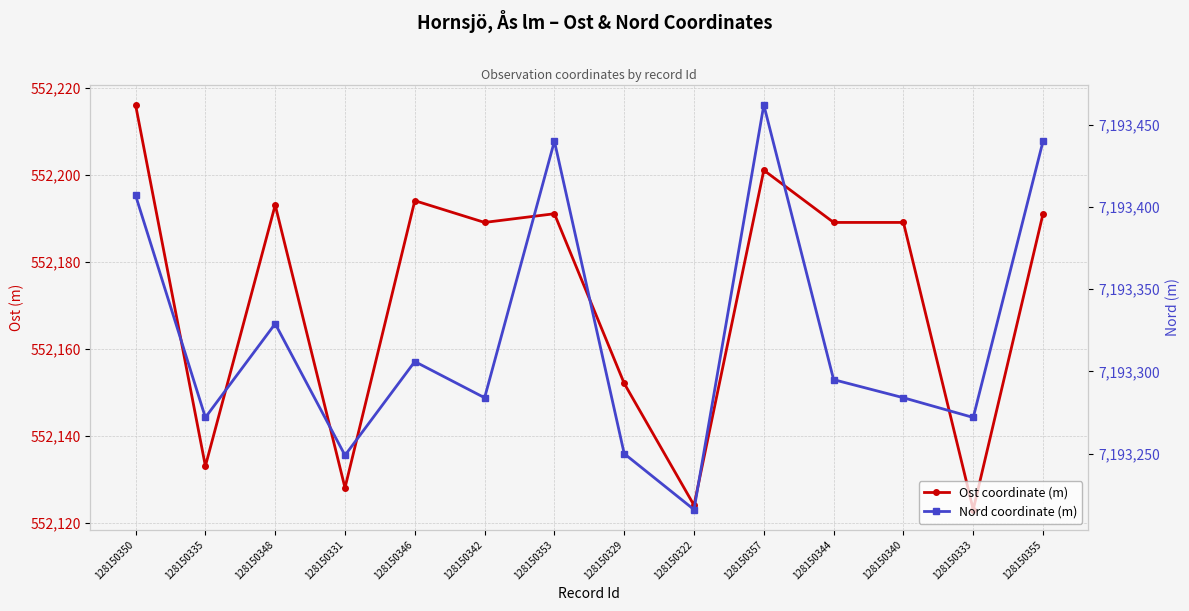

Rank the series by their average value, from highest to lowest.

Nord coordinate (m), Ost coordinate (m)